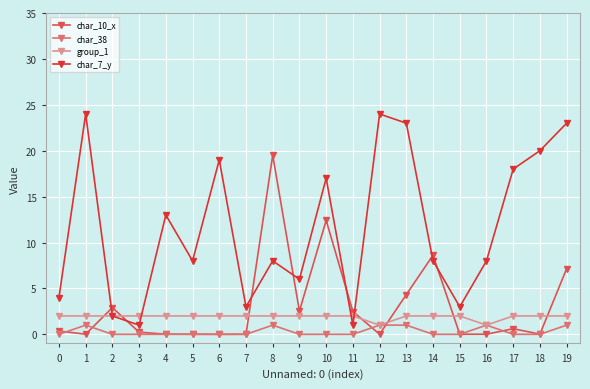

What is the difference between the maximum and minimum values in the char_7_y series?

23.0